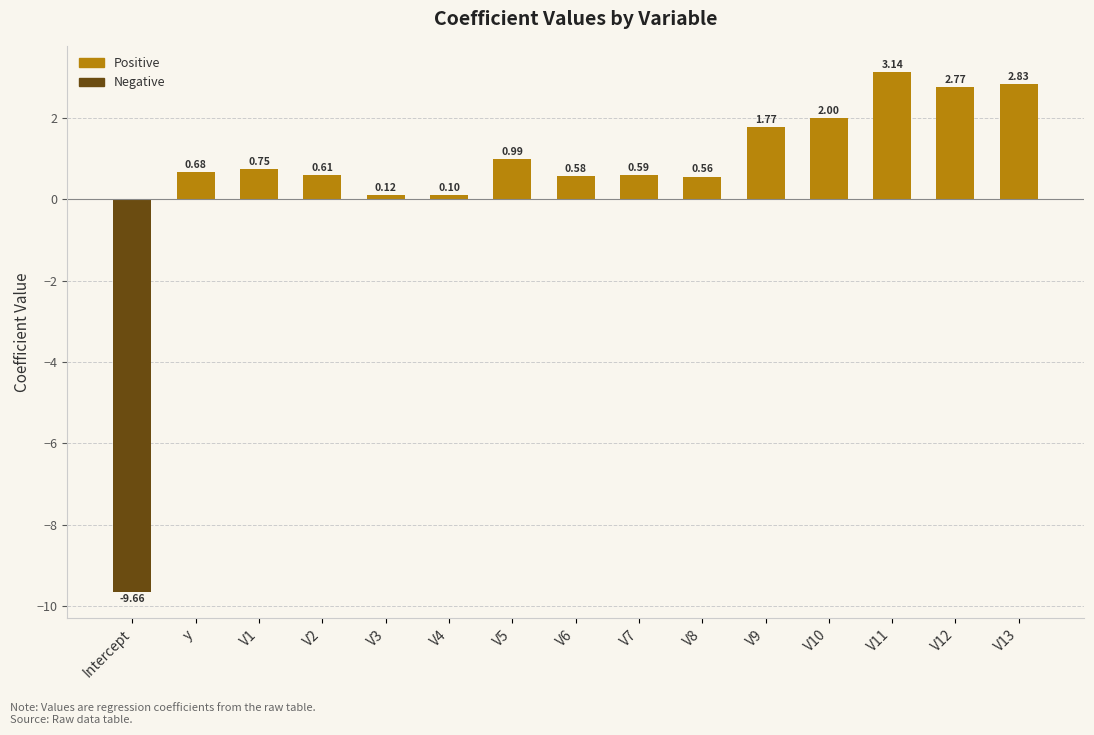

List the labels in order of value, smallest first.

Intercept, V4, V3, V8, V6, V7, V2, y, V1, V5, V9, V10, V12, V13, V11